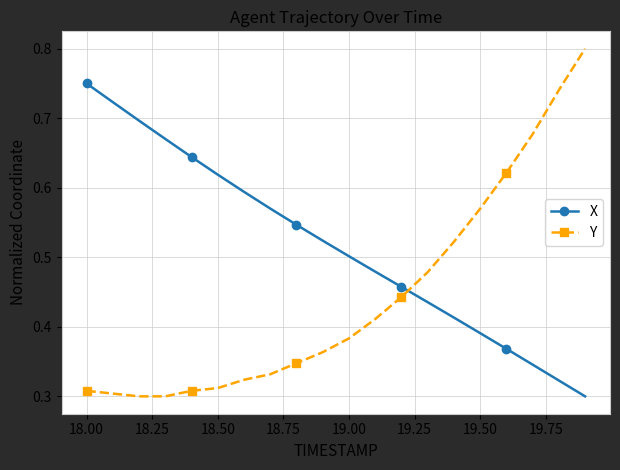

How many Y values are between 0 and 1?

20